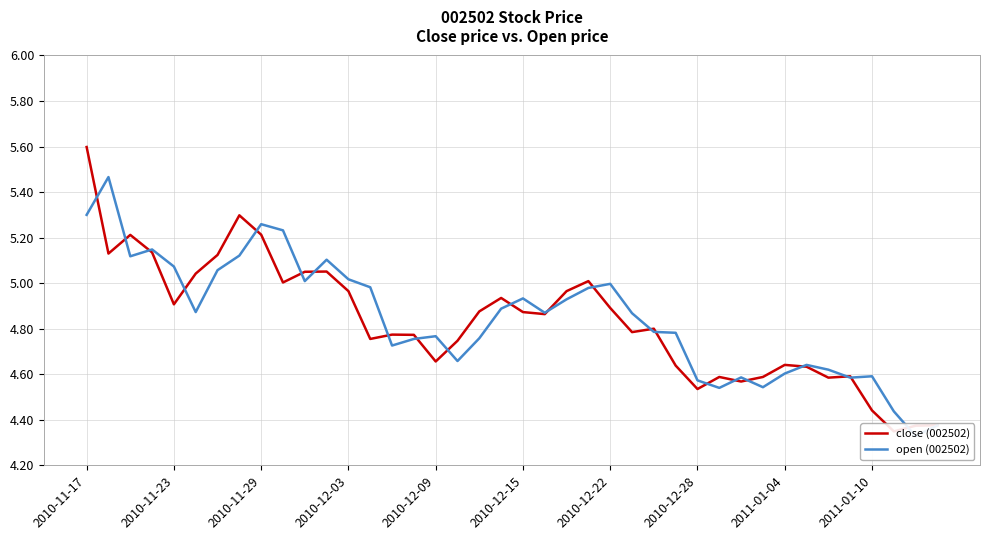

Does the chart display data point markers on the line(s)?

No